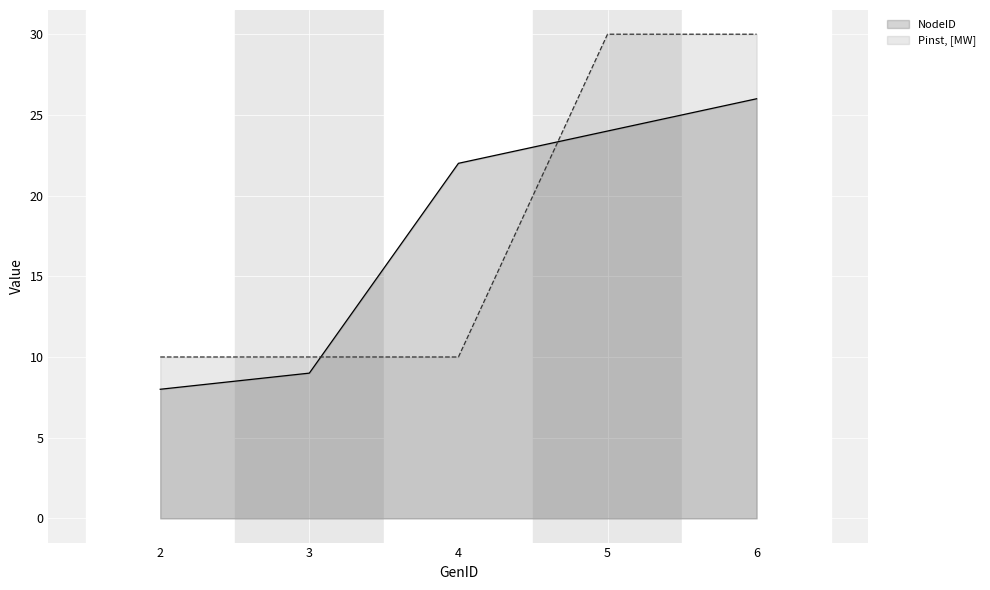

How many lines are shown in the chart?

2